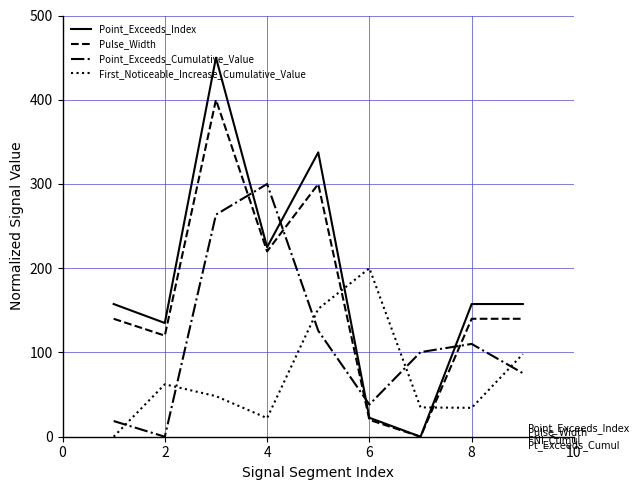

How many values in Point_Exceeds_Index are above zero?

8